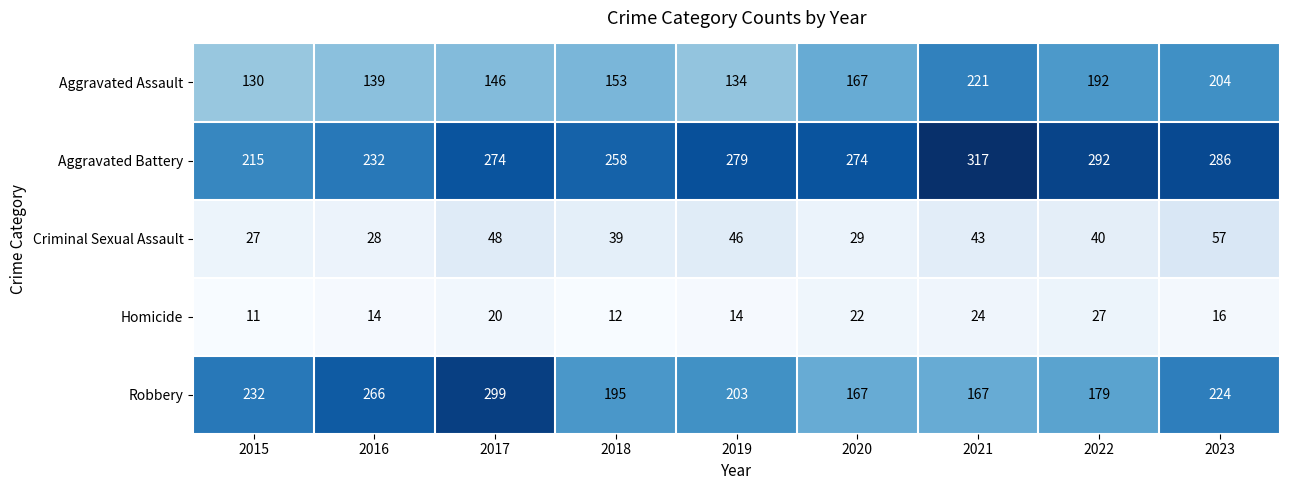

What is the sum of all Aggravated Battery values?

2427